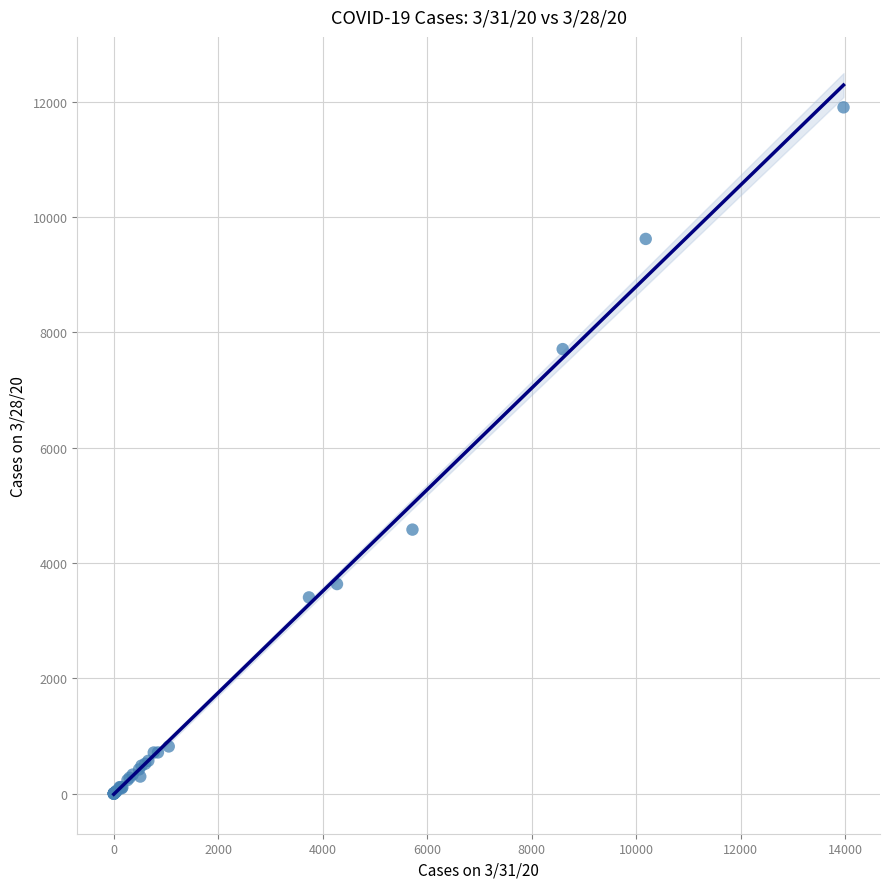

What Y value in the scatter plot is closest to 5950?

4579